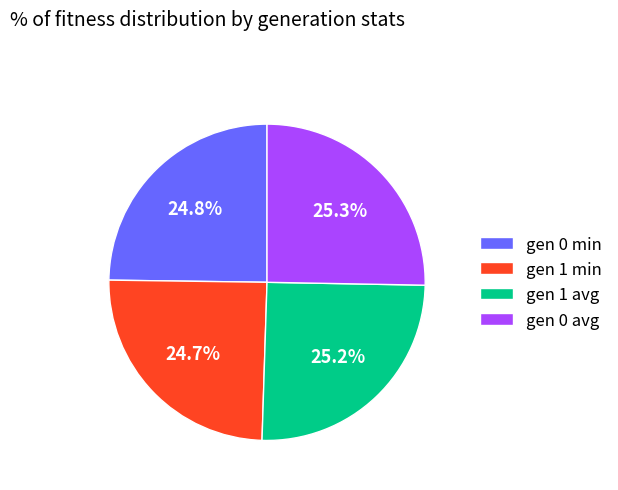

Approximately how many times larger is the value at gen 0 min compared to gen 1 min?

1.0